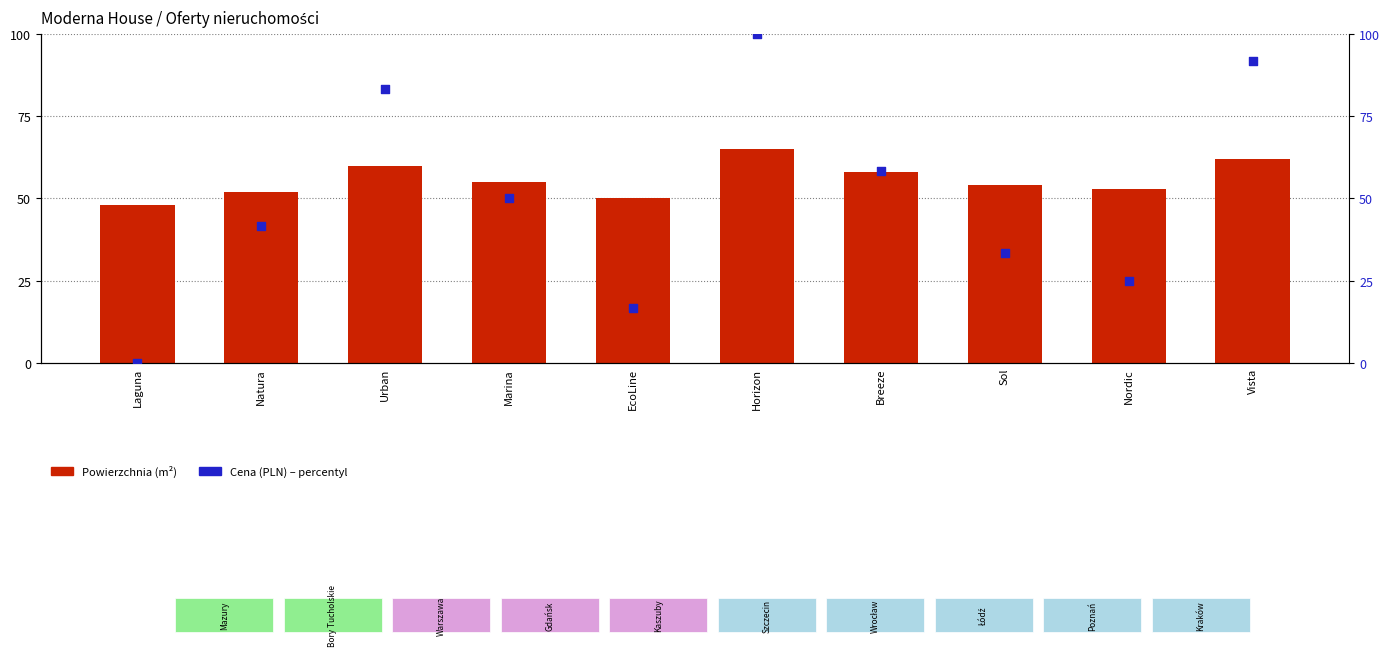

Is the value of Cena (PLN) – percentyl at Urban greater than the value of Powierzchnia (m²) at EcoLine?

Yes